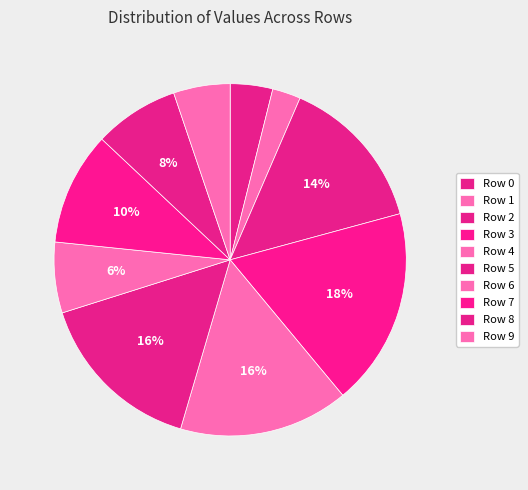

To the nearest percent, what percentage of the pie is Row 9?

4%